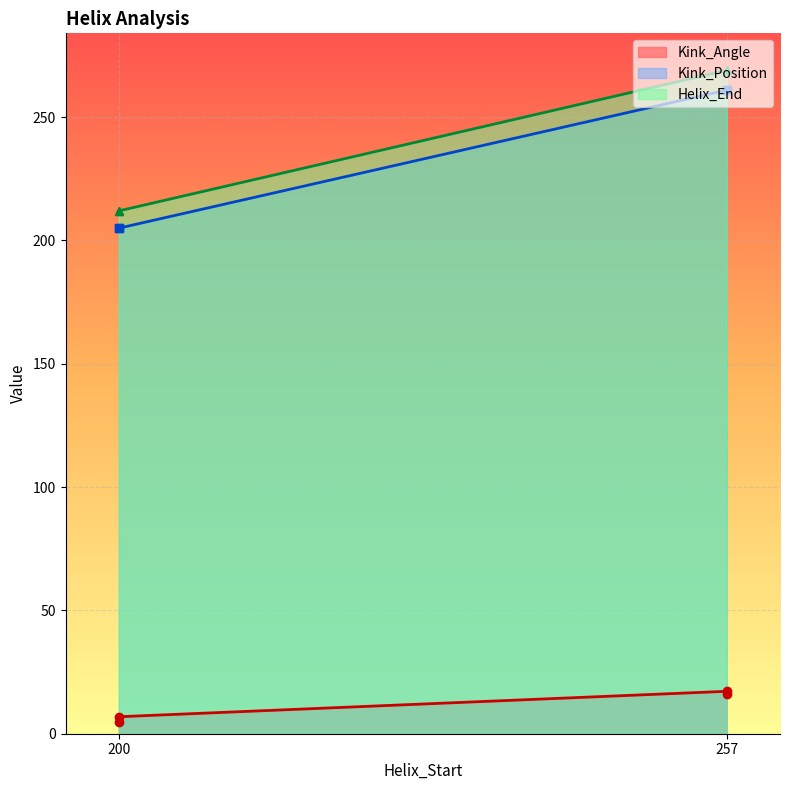

Rank the series at 200 from lowest to highest value.

Kink_Angle, Kink_Position, Helix_End